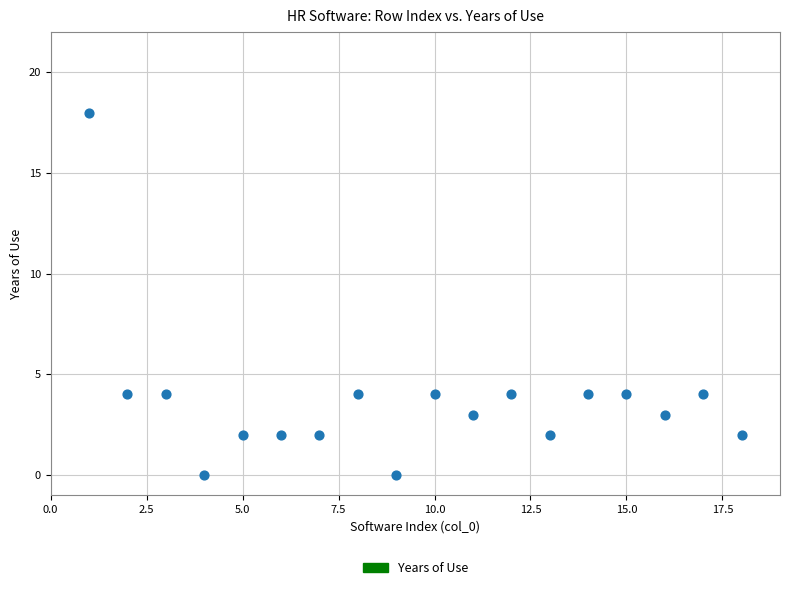

What is the range of Y values (max minus min)?

18